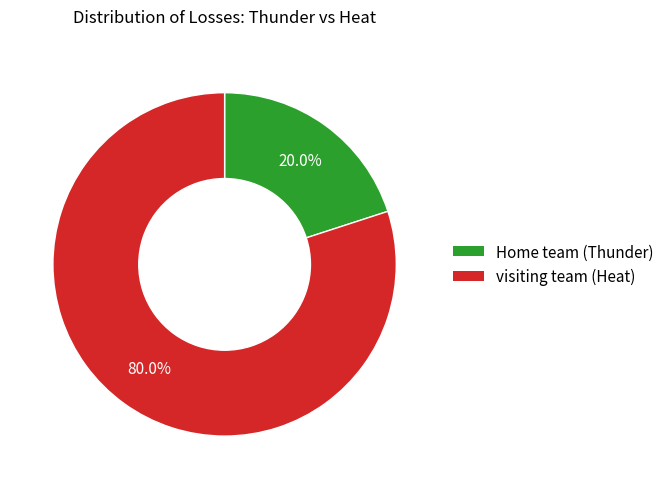

Which category has the smallest portion of the pie?

Home team (Thunder)